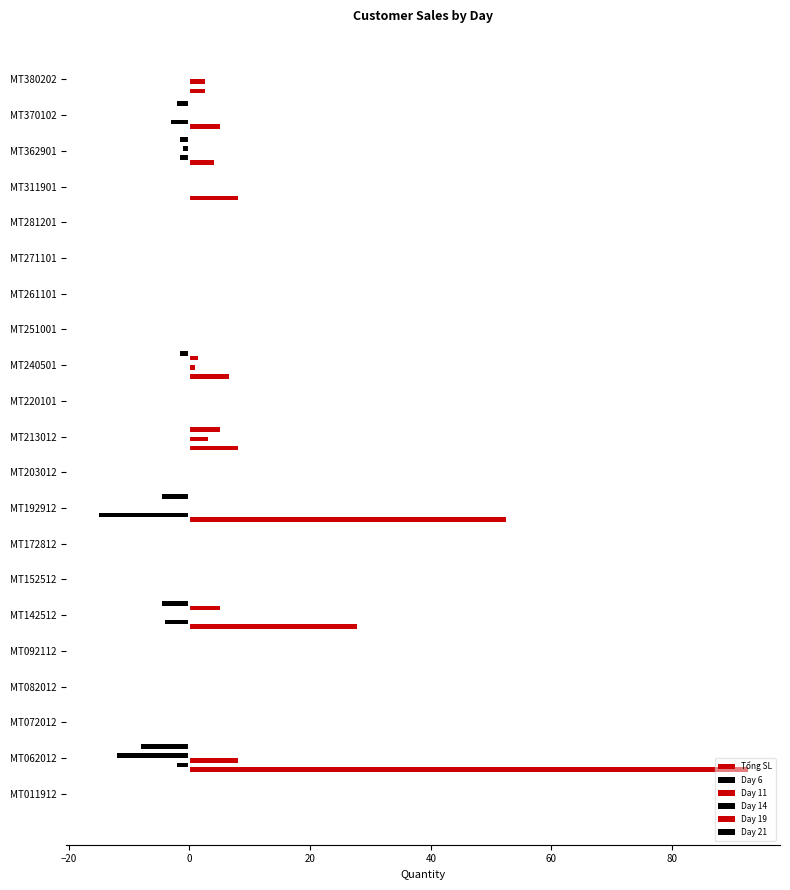

What is the average value of the Day 19 series?

0.5